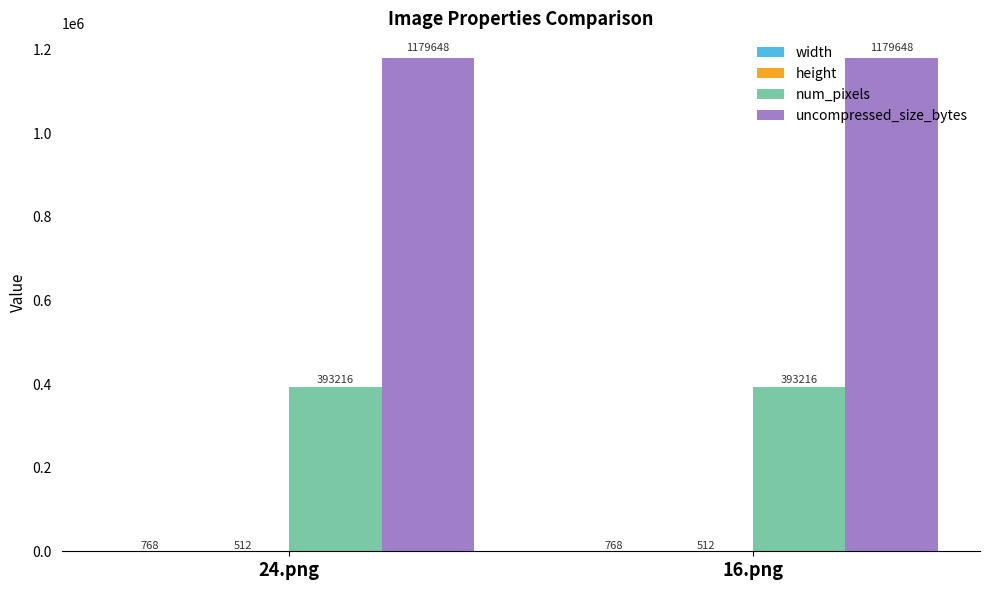

What is the total value across all series at 24.png?

1574144